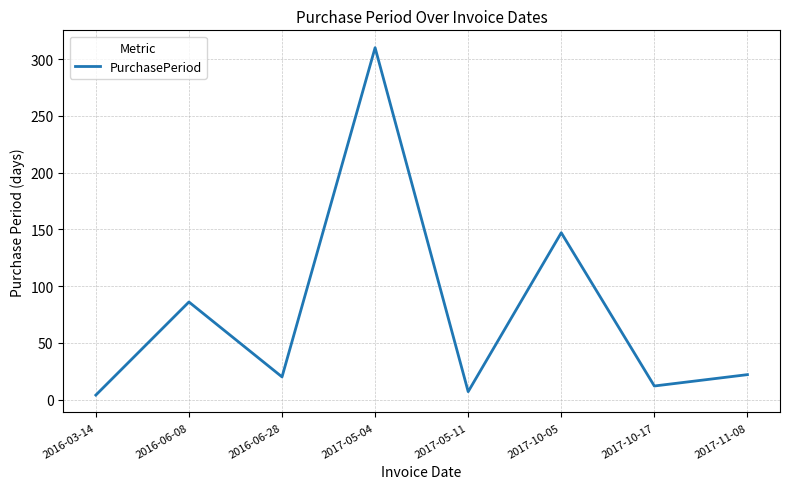

Which category has the lowest value across all series?

2016-03-14